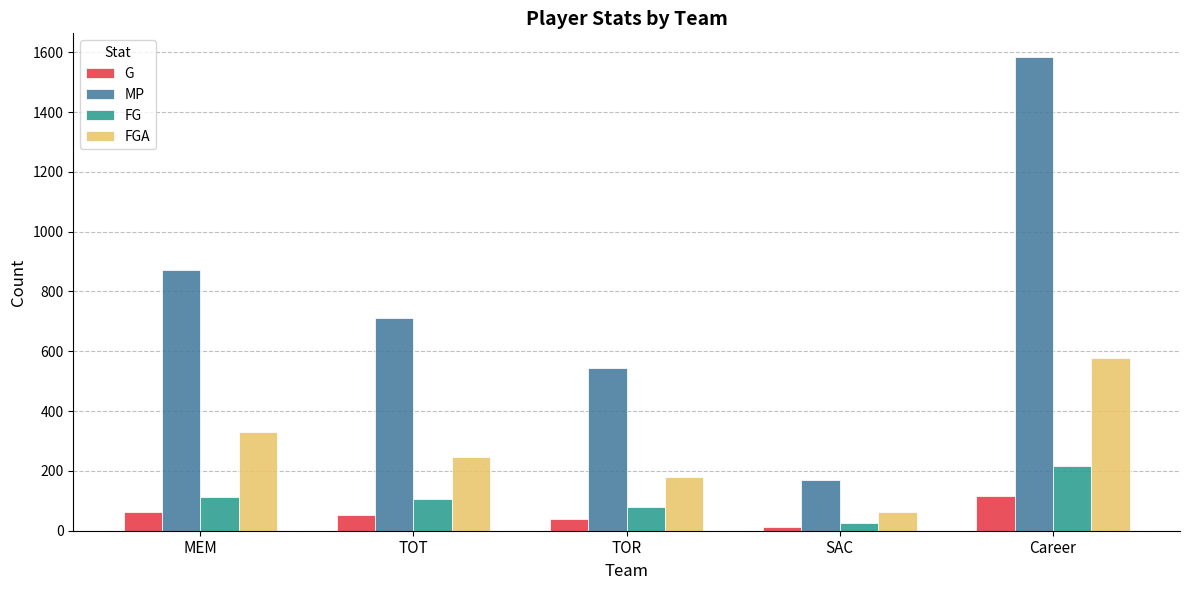

How many bars are there in total?

20